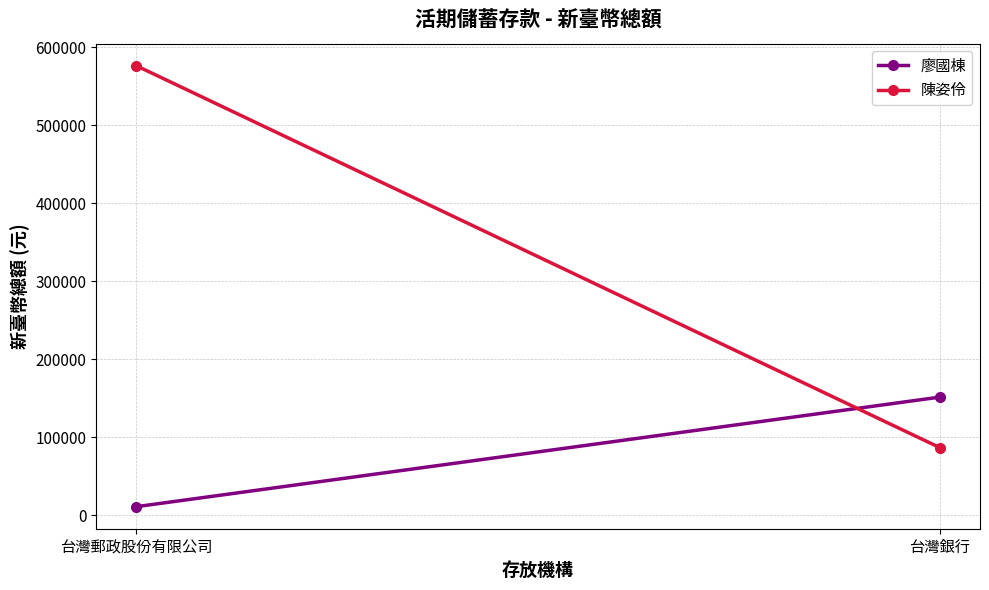

Reading right to left, what are all the values shown in this chart?

廖國棟: 台灣銀行=151708	台灣郵政股份有限公司=11250
陳姿伶: 台灣銀行=86947	台灣郵政股份有限公司=576594